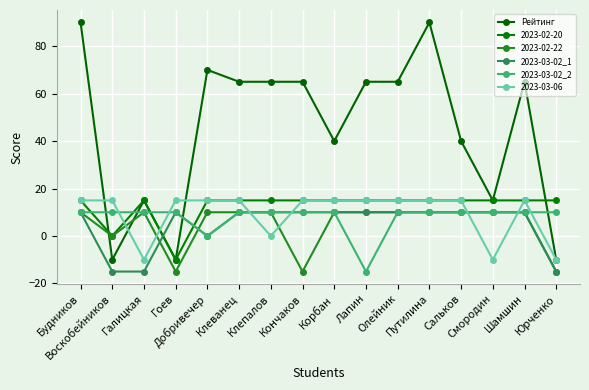

What is the total value across all series at Путилина?

150